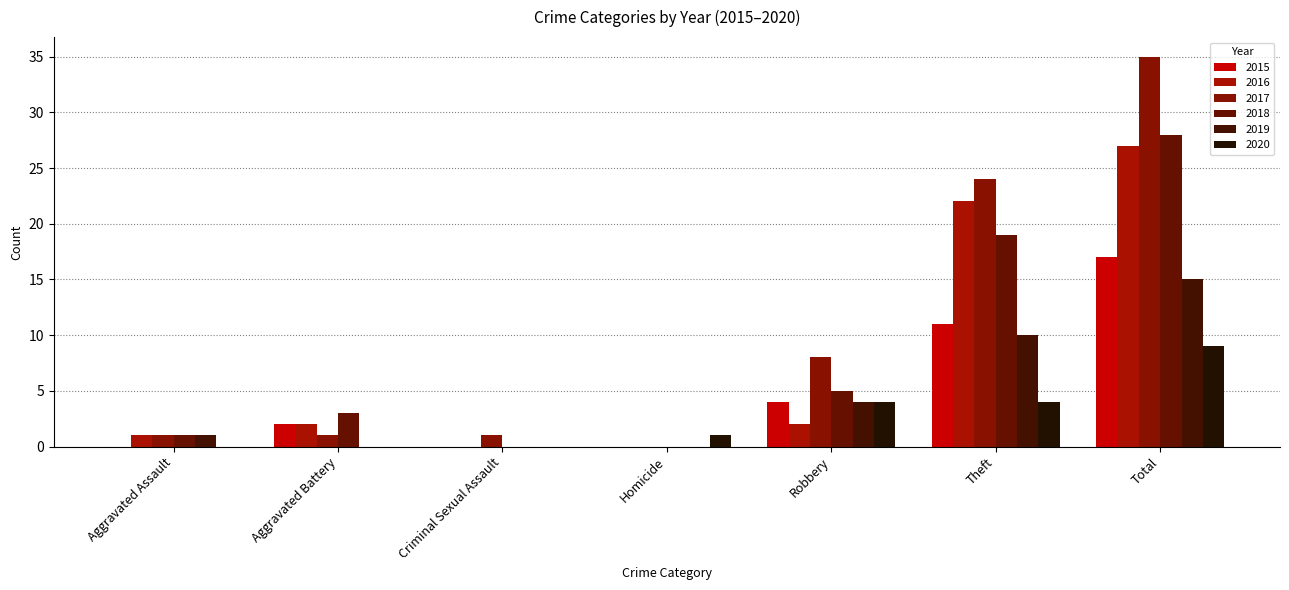

What position from the left is Aggravated Assault?

1